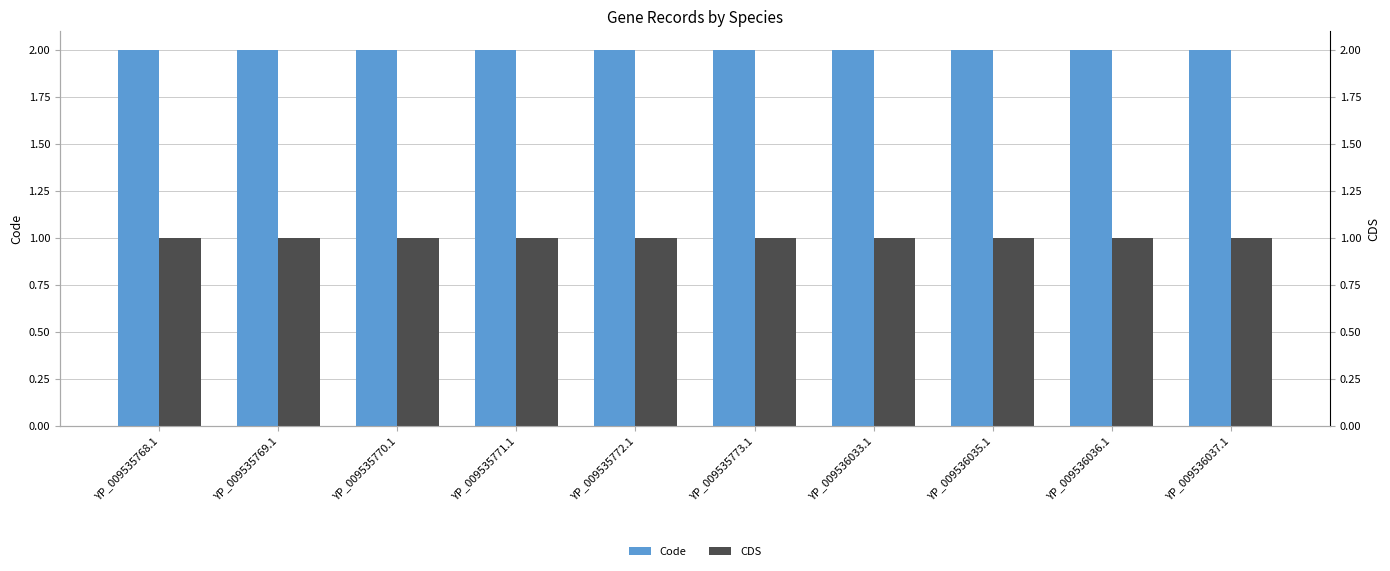

What is the difference between the highest and lowest values at YP_009536033.1?

1